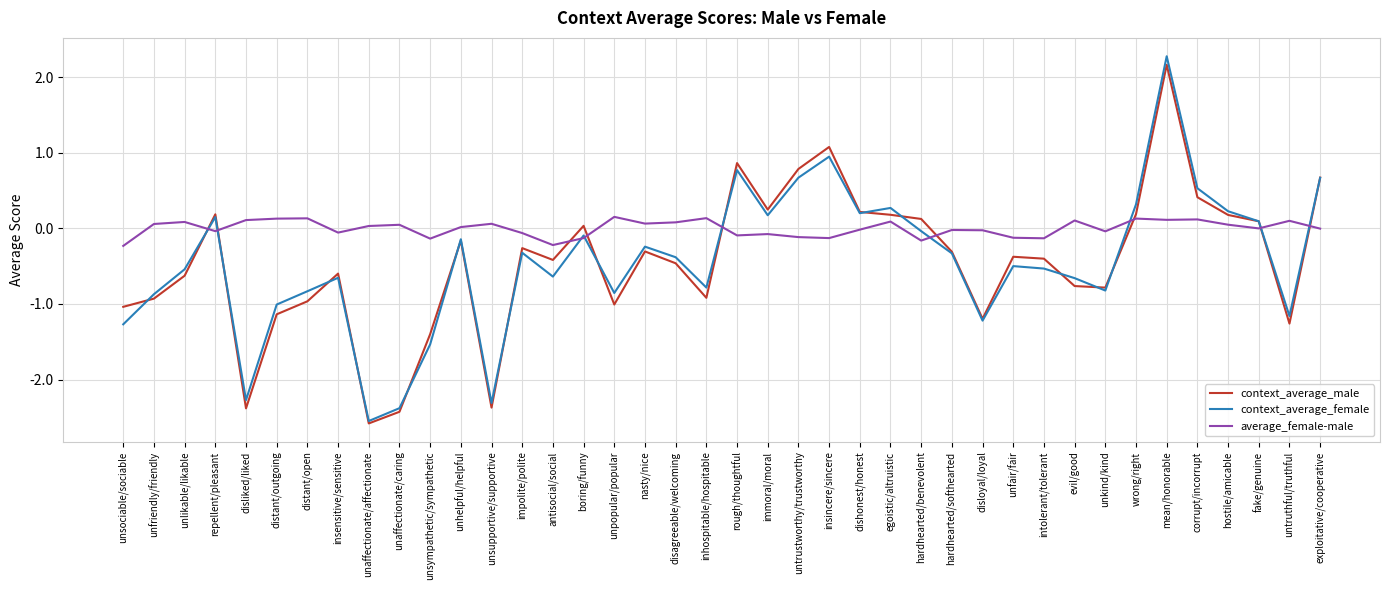

What position from the left is distant/open?

7